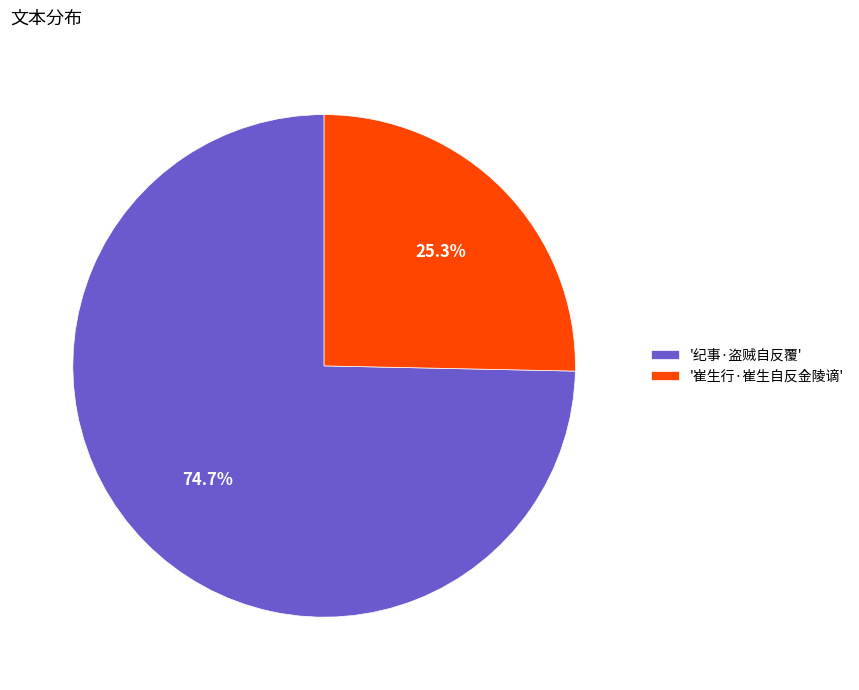

What percentage do '纪事·盗贼自反覆' and '崔生行·崔生自反金陵谪' together represent?

100.0%